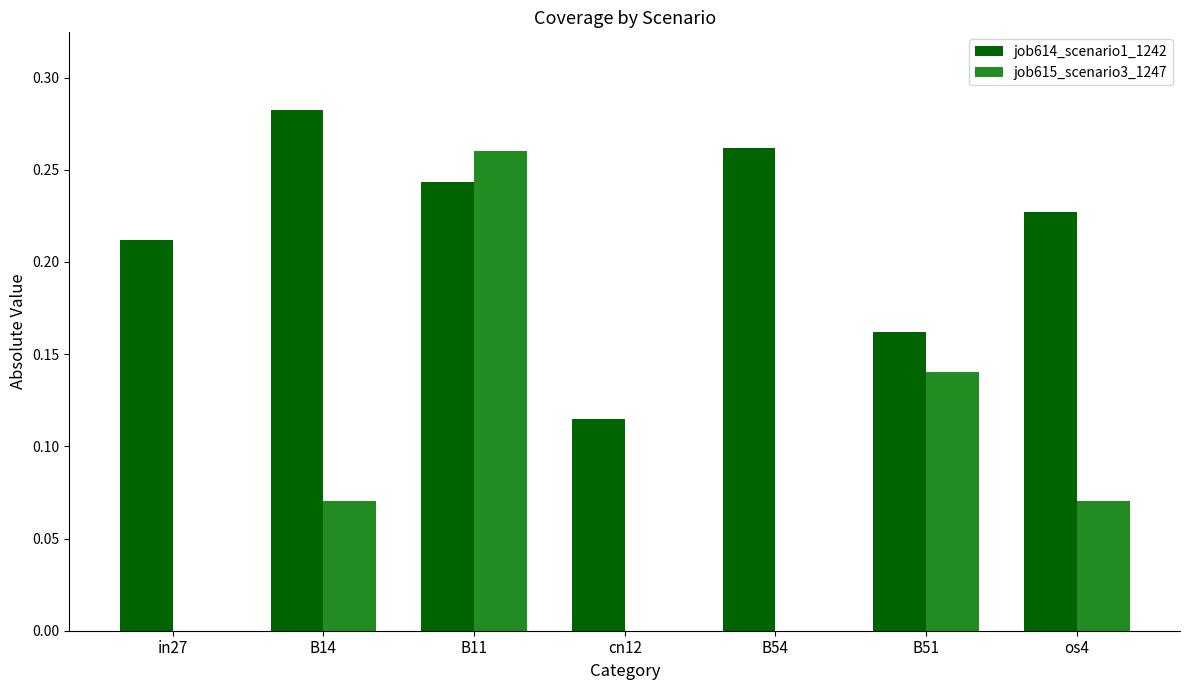

Which series changed the most between in27 and os4?

job615_scenario3_1247